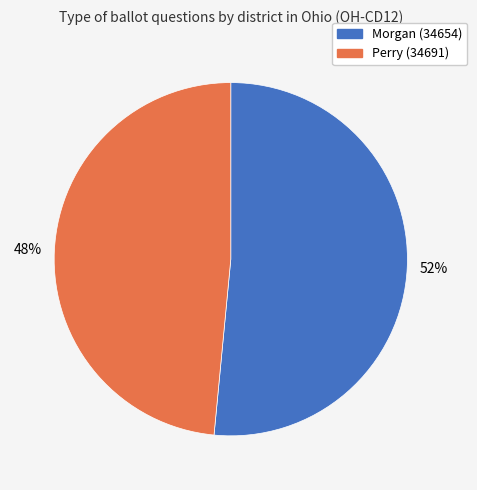

To the nearest percent, what is the average slice percentage?

50%